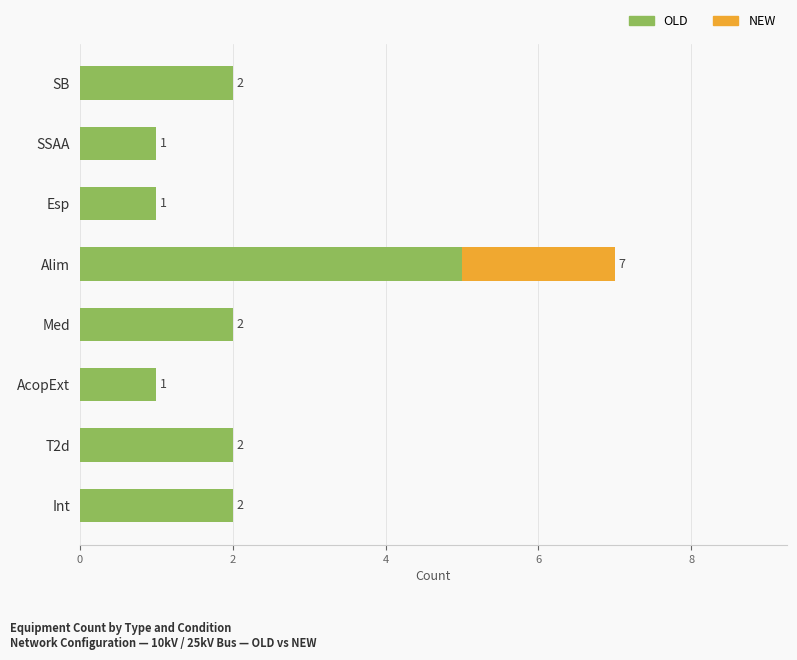

At which label does OLD reach its peak?

Alim